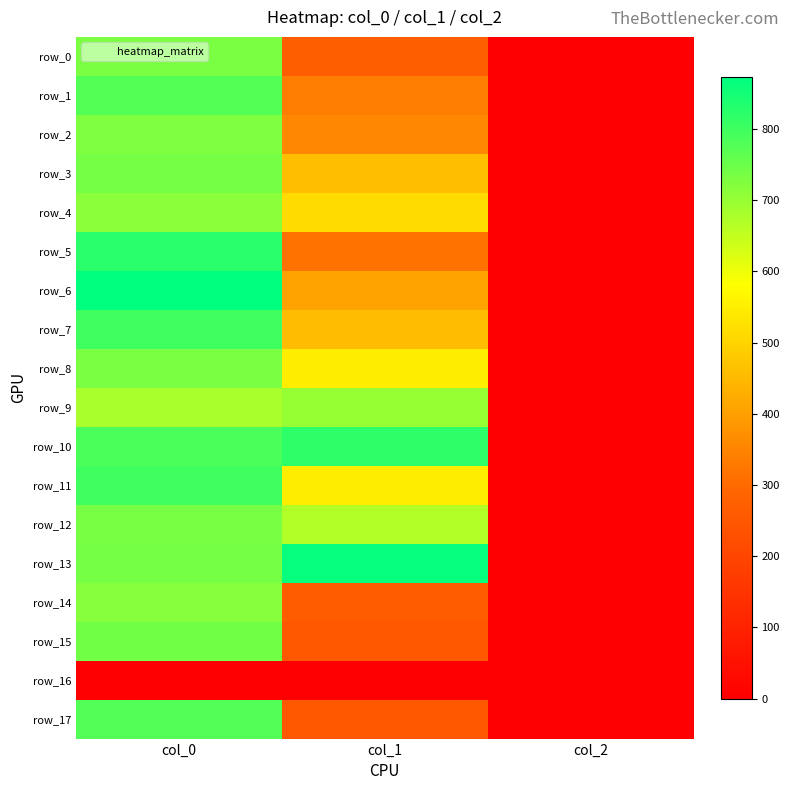

Reading right to left, extract all data points from this chart.

row_0: col_2=2.0	col_1=270.0	col_0=733.3
row_1: col_2=2.0	col_1=337.5	col_0=776.7
row_2: col_2=2.0	col_1=357.8	col_0=730.0
row_3: col_2=2.0	col_1=459.0	col_0=740.0
row_4: col_2=2.0	col_1=513.0	col_0=713.3
row_5: col_2=2.0	col_1=313.9	col_0=823.3
row_6: col_2=2.0	col_1=408.4	col_0=873.3
row_7: col_2=2.0	col_1=455.6	col_0=800.0
row_8: col_2=2.0	col_1=546.8	col_0=733.3
row_9: col_2=2.0	col_1=702.0	col_0=680.0
row_10: col_2=2.0	col_1=820.1	col_0=786.7
row_11: col_2=2.0	col_1=546.8	col_0=800.0
row_12: col_2=2.0	col_1=671.6	col_0=736.7
row_13: col_2=2.0	col_1=864.0	col_0=740.0
row_14: col_2=2.0	col_1=263.2	col_0=716.7
row_15: col_2=2.0	col_1=253.1	col_0=743.3
row_16: col_2=0.0	col_1=0.0	col_0=0.0
row_17: col_2=2.0	col_1=253.1	col_0=780.0